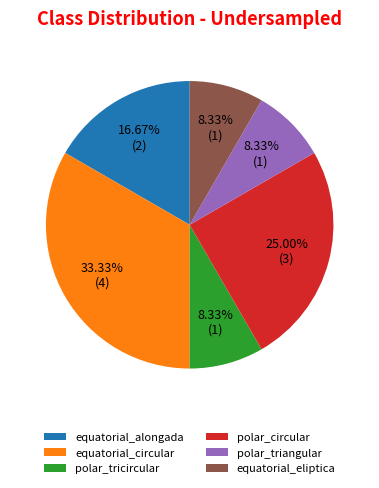

To the nearest percent, what is the difference between the largest and smallest slice percentages?

25%